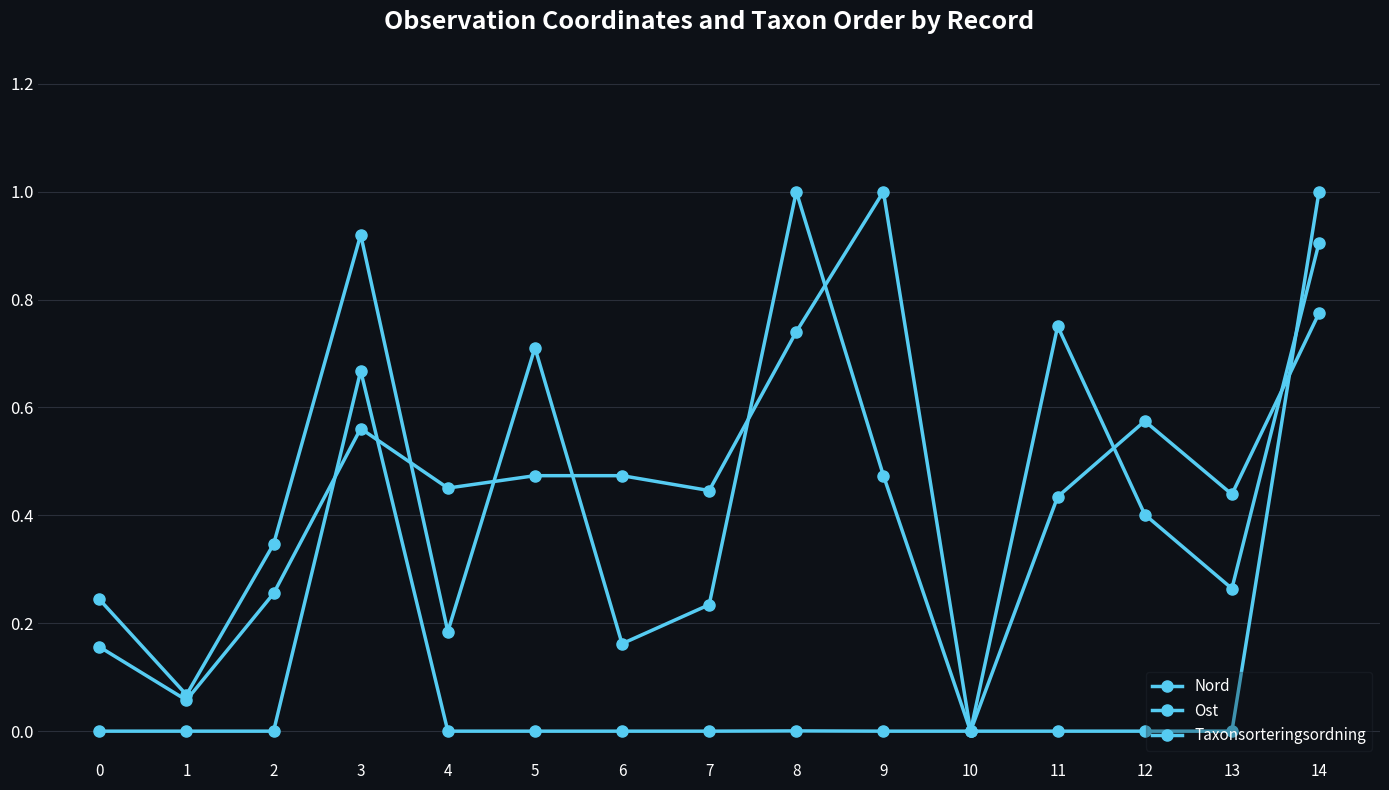

How many lines are shown in the chart?

3